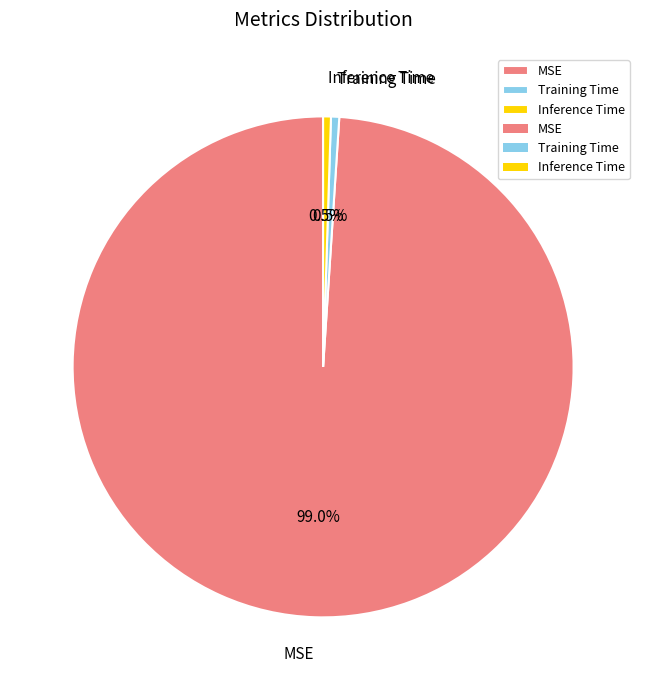

To the nearest percent, what is the difference between the largest and smallest slice percentages?

98%